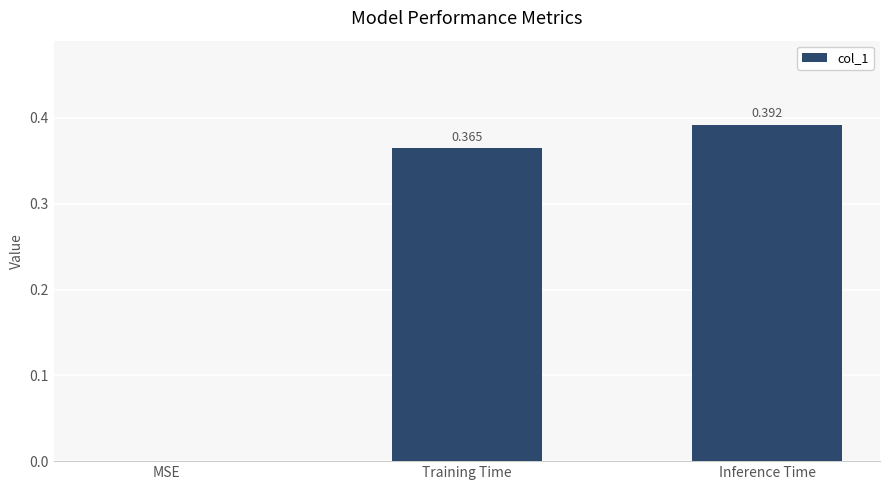

How many values are between 0 and 1?

3